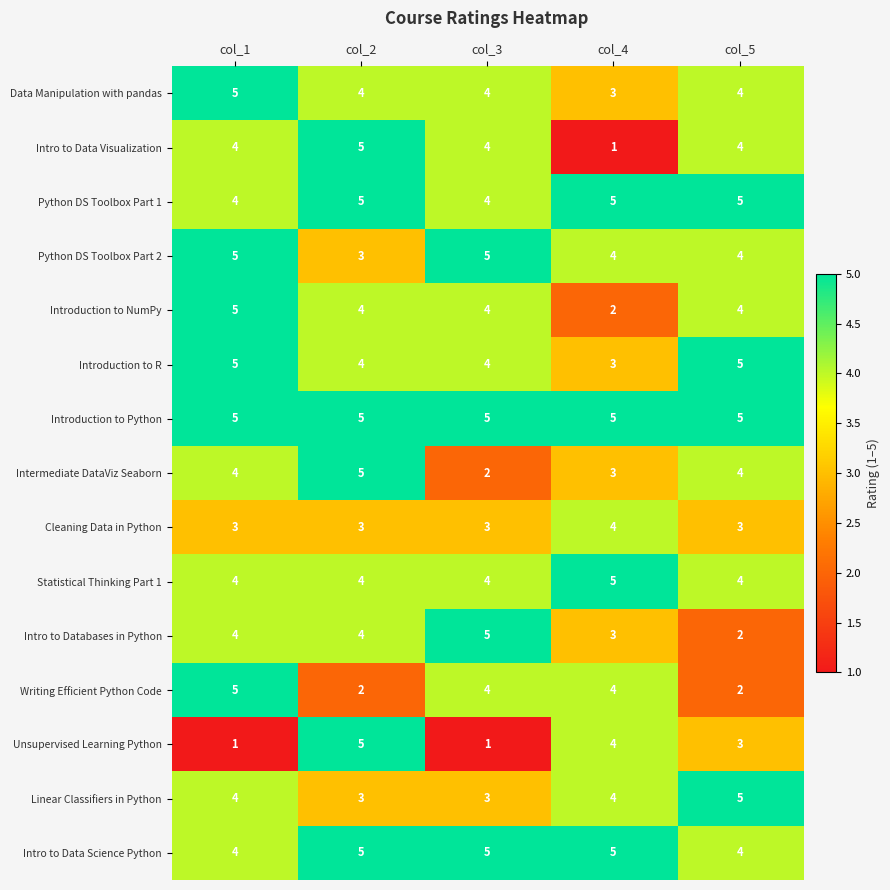

Which series changed the most between col_2 and col_4?

Intro to Data Visualization